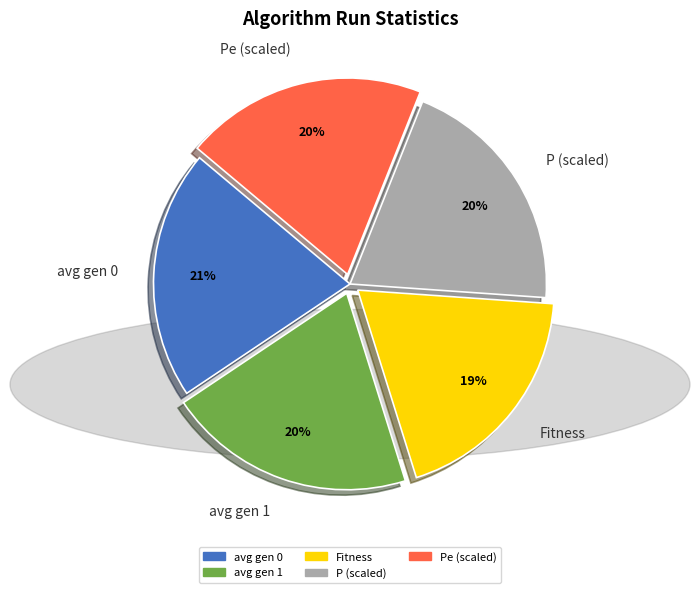

The Fitness slice represents 14% of the pie. True or false?

False